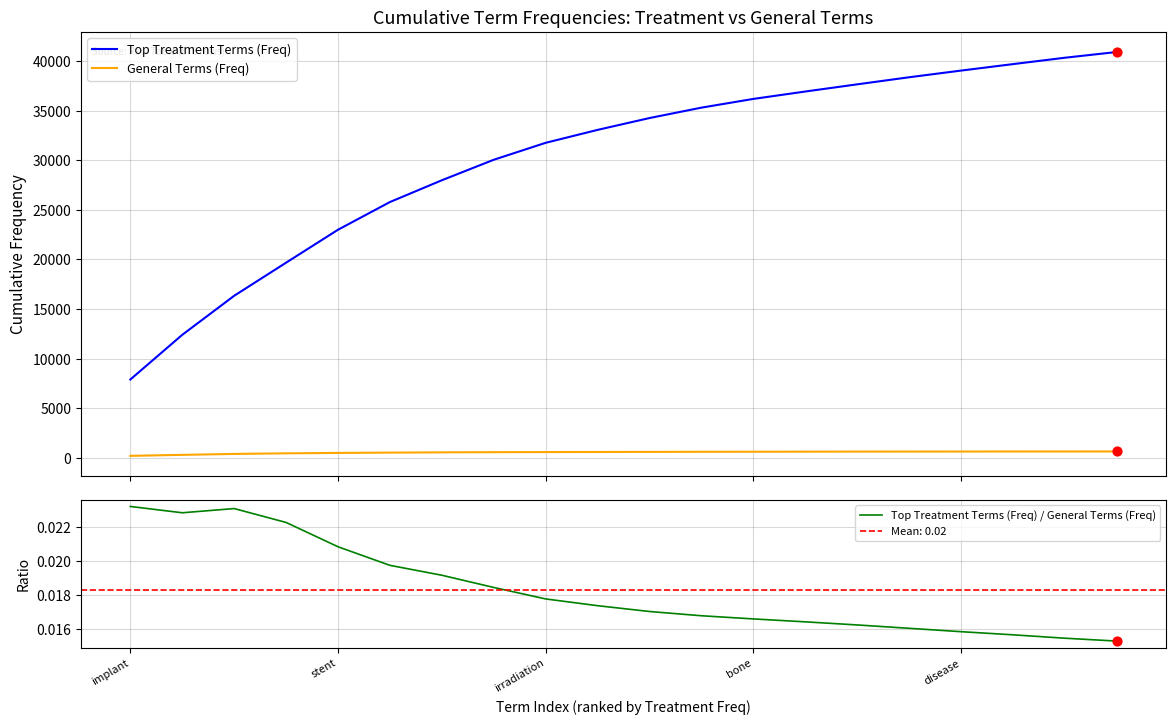

At how many categories does at least one series exceed 3006?

20